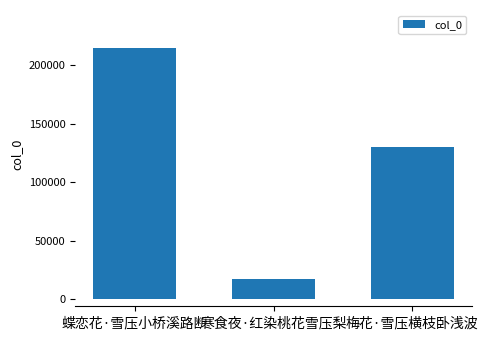

Which category has the lowest value across all series?

寒食夜·红染桃花雪压梨